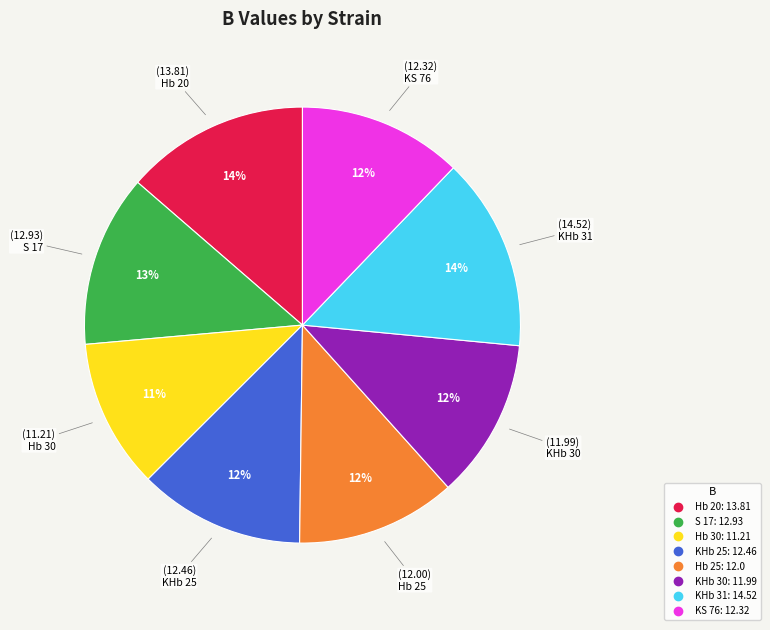

Is Hb 25 the majority of the pie?

No